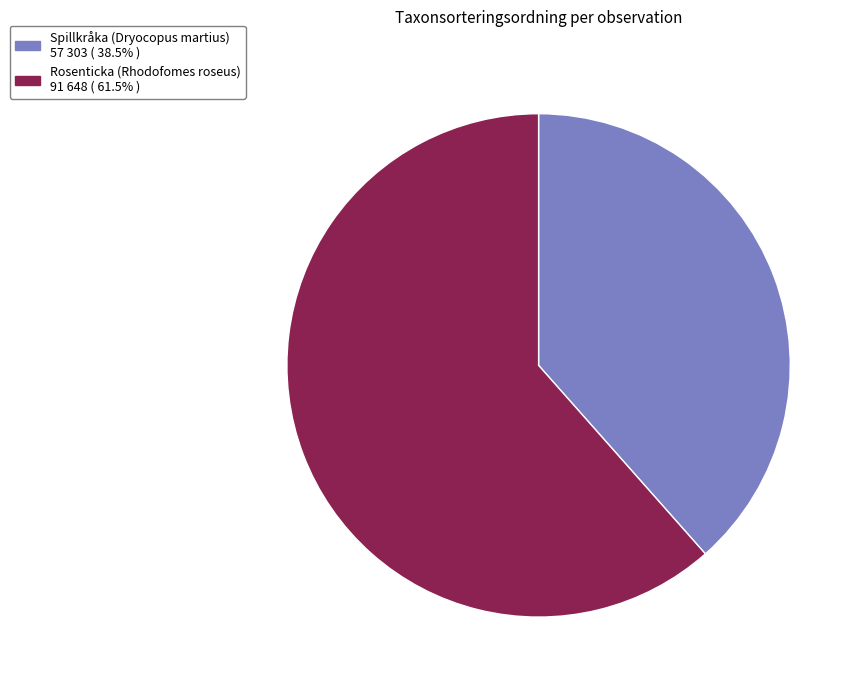

Is there any slice that represents more than half of the pie?

Yes